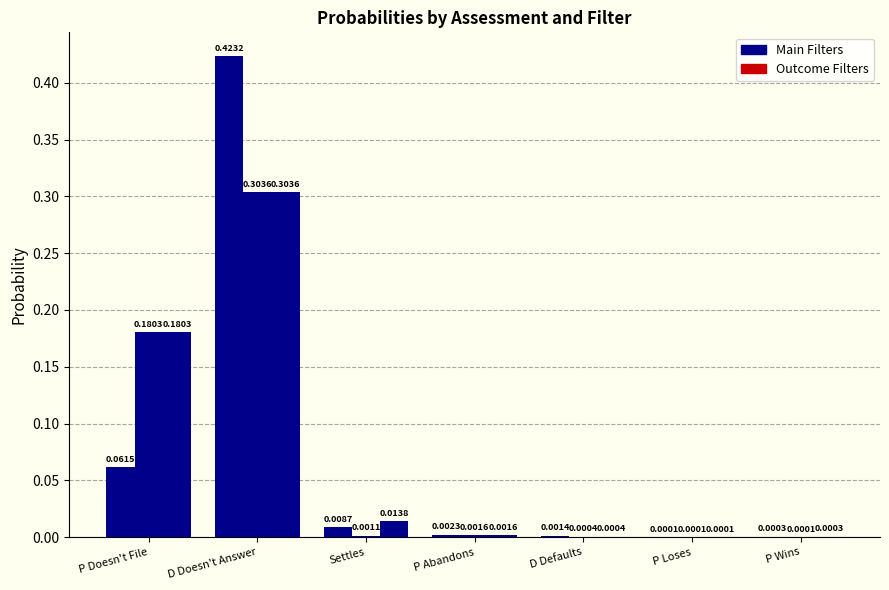

Count the number of data series in this chart.

3